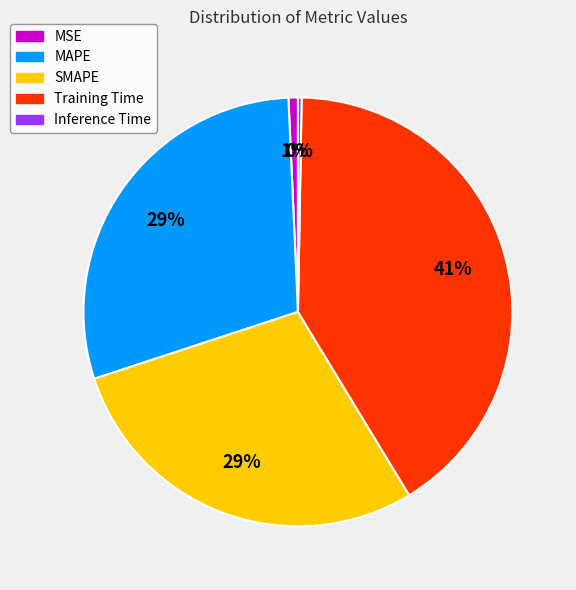

What is the largest slice in the pie chart?

Training Time